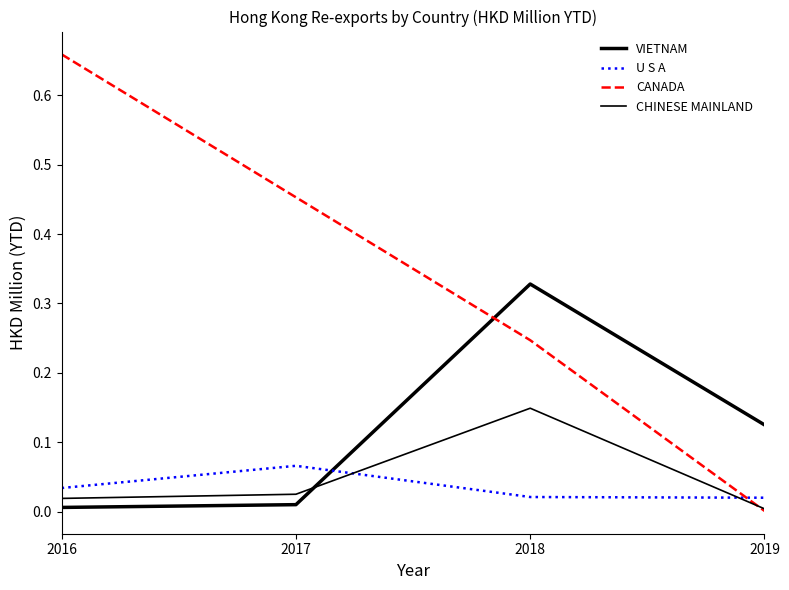

How many lines are shown in the chart?

4